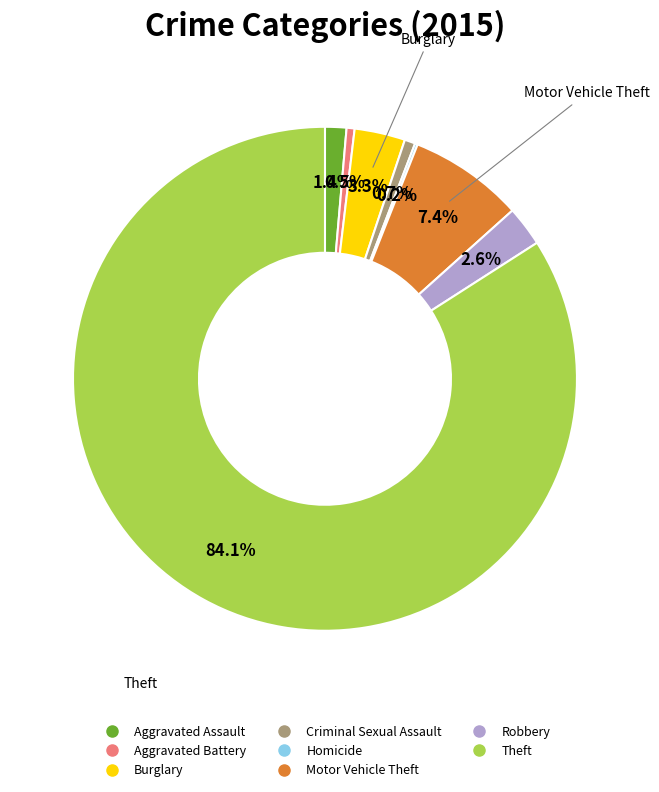

Which slice is the largest?

Theft